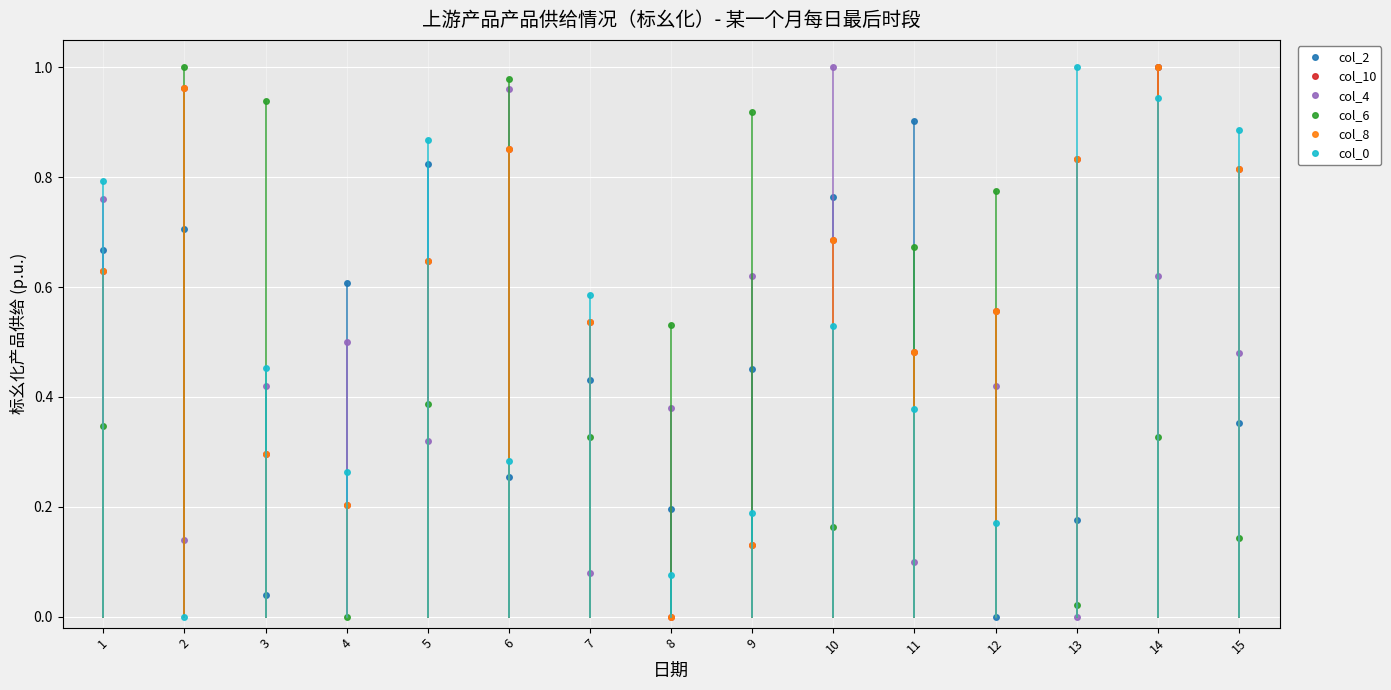

Does the chart have visible grid lines?

Yes